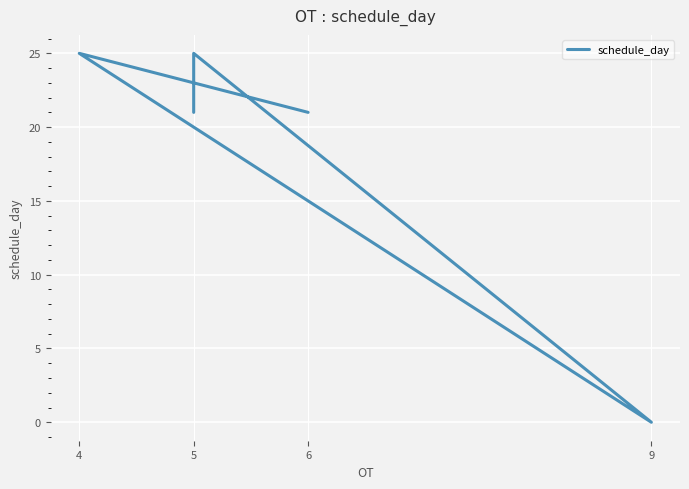

How many positive values are there?

5